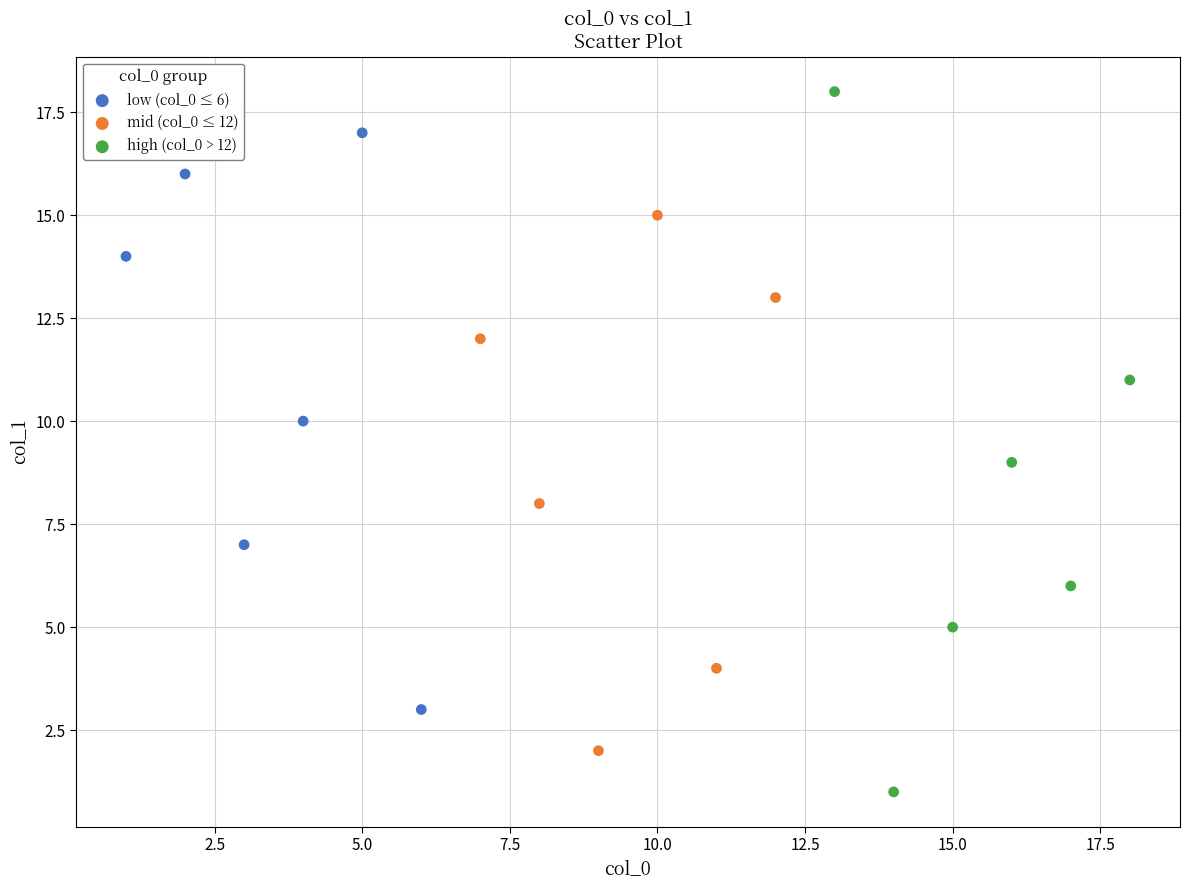

What are all the series names shown in the legend?

low (col_0 ≤ 6), mid (col_0 ≤ 12), high (col_0 > 12)